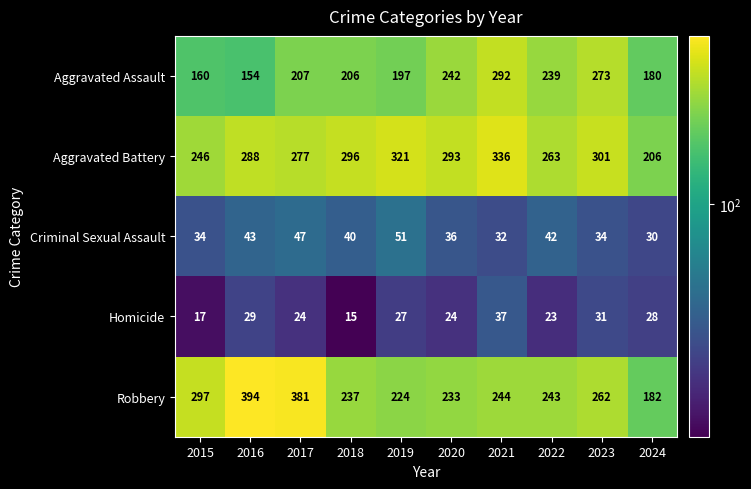

What is the difference between the maximum and minimum values in the Criminal Sexual Assault series?

21